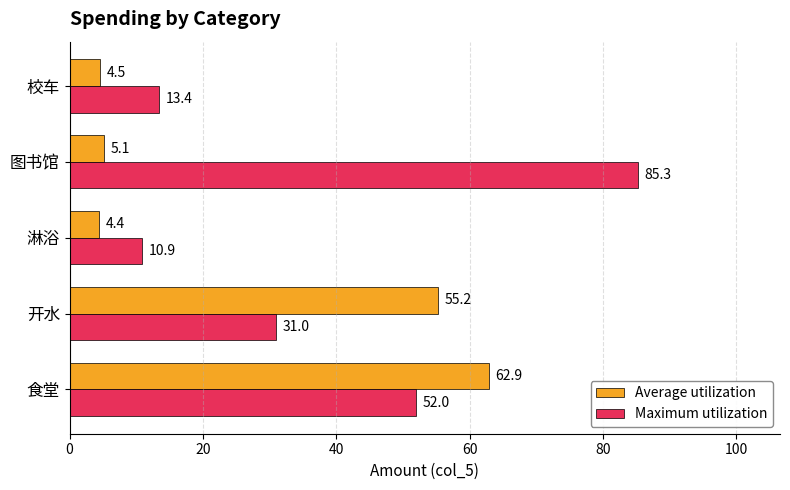

What is the difference between the maximum and minimum values in the Maximum utilization series?

74.4